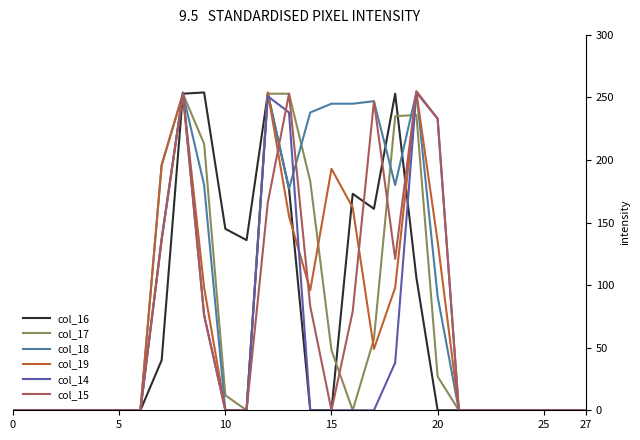

What is the maximum value for col_15?

255